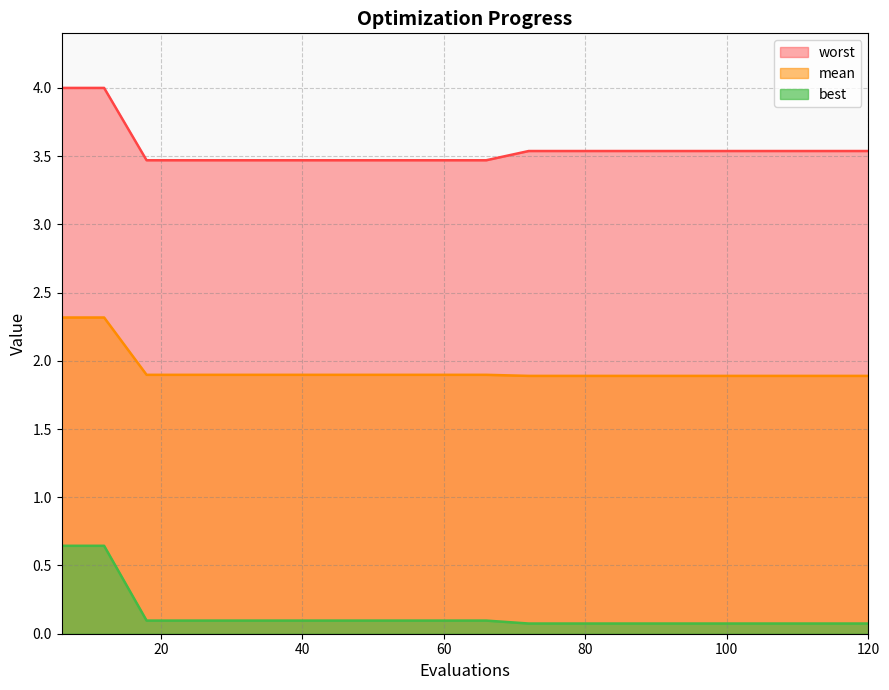

Does the chart display data point markers on the line(s)?

No